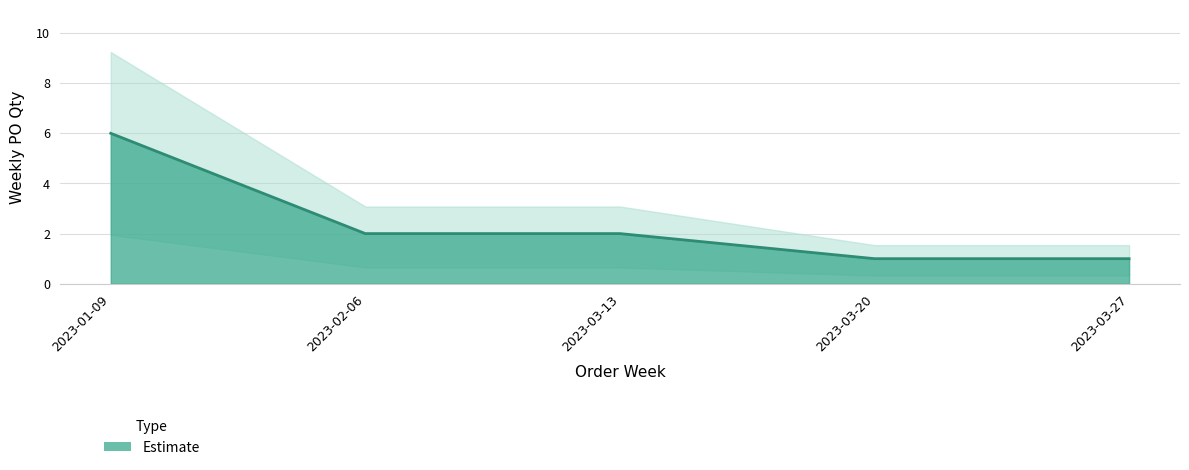

What is the approximate value at 2023-03-27?

1